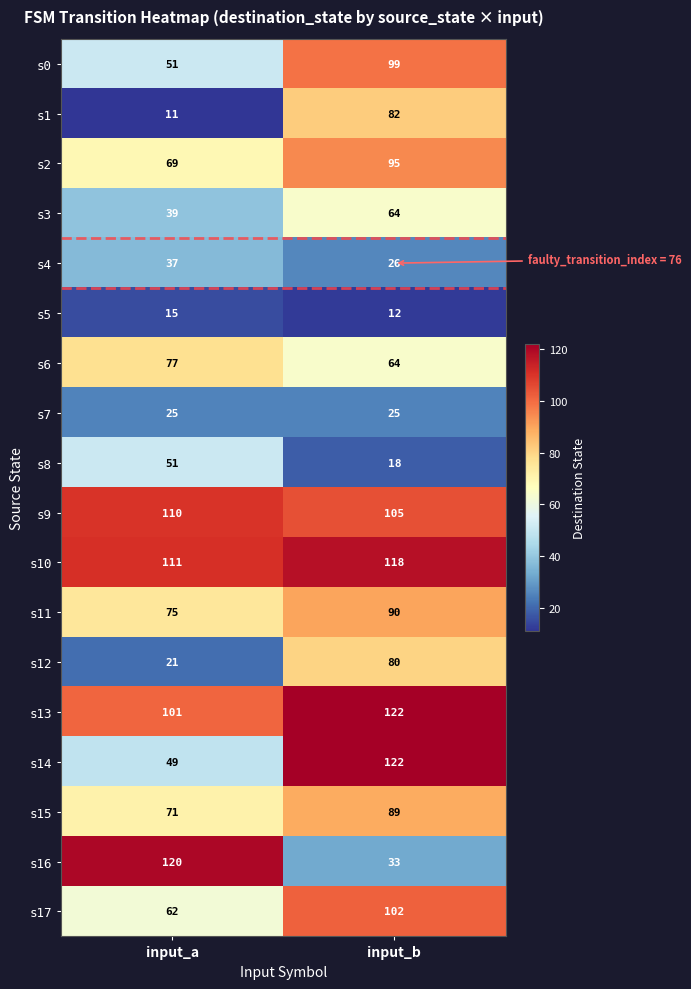

Which label corresponds to the smallest value in the chart?

input_a